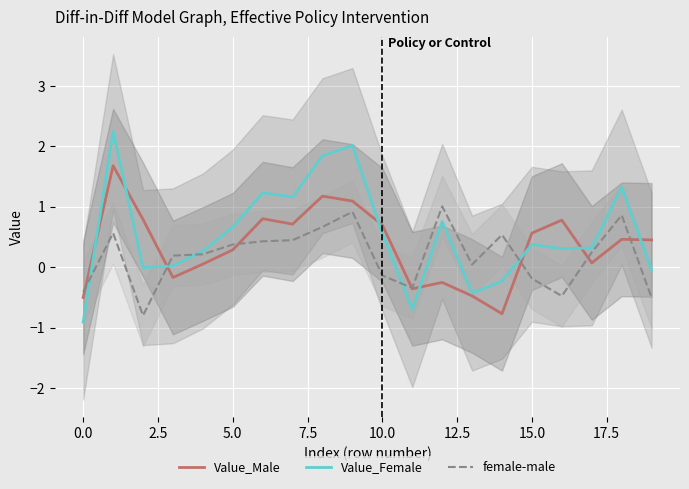

What is the minimum value for Value_Male?

-0.8